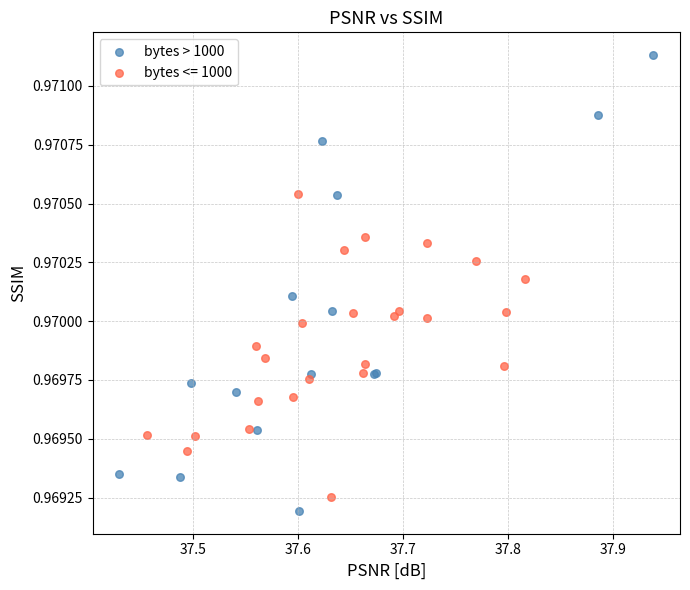

Which series has the widest spread of Y values?

bytes > 1000